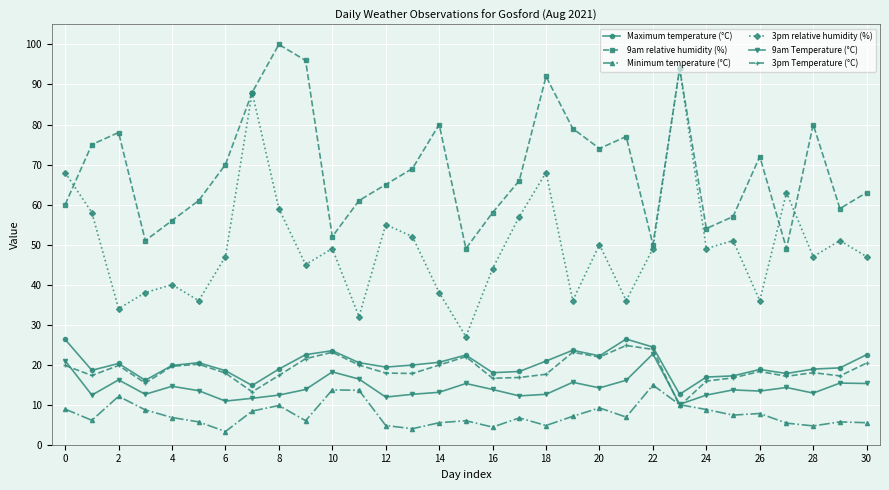

How many distinct data groups are displayed?

6